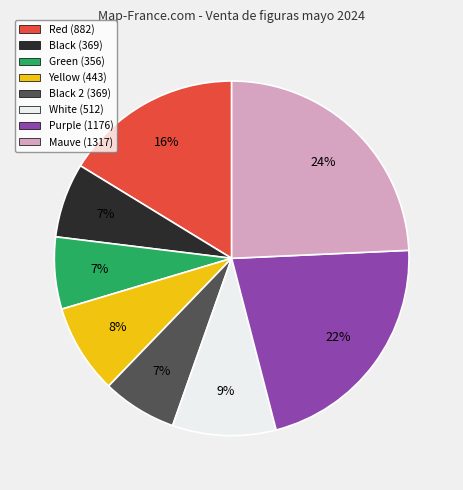

Which slice is the largest?

Mauve (1317)